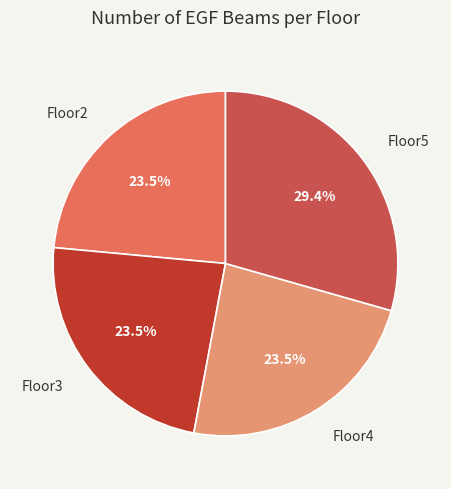

Is it true that Floor2 is 29% of the pie?

False